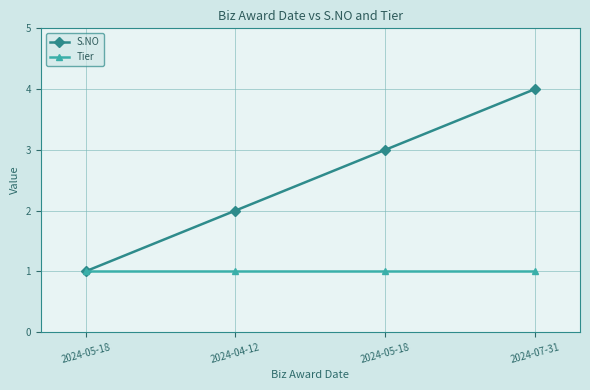

Does the chart have visible grid lines?

Yes